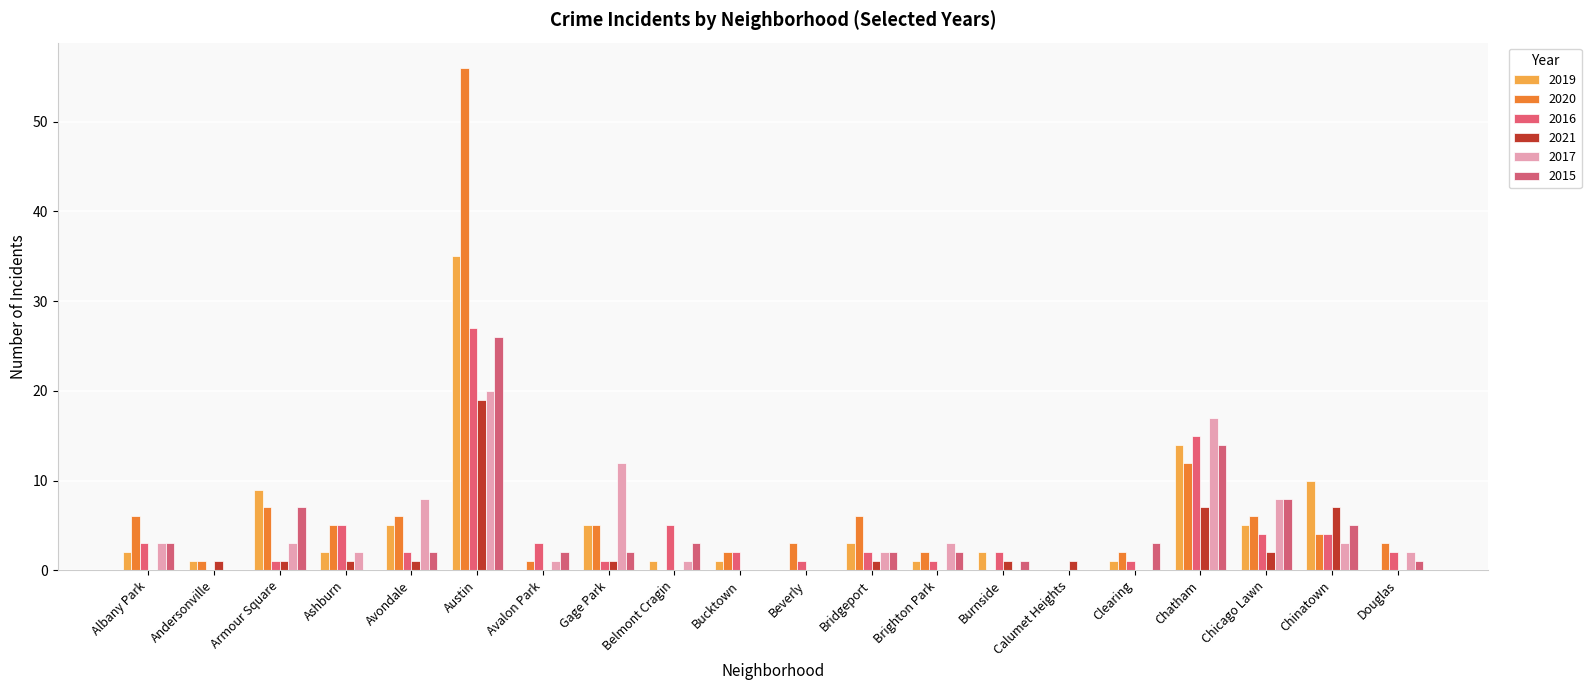

Which series has the largest total across all categories?

2020